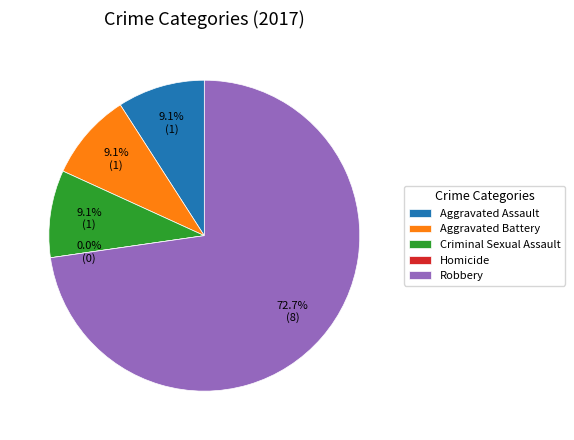

How many segments does this pie chart have?

5